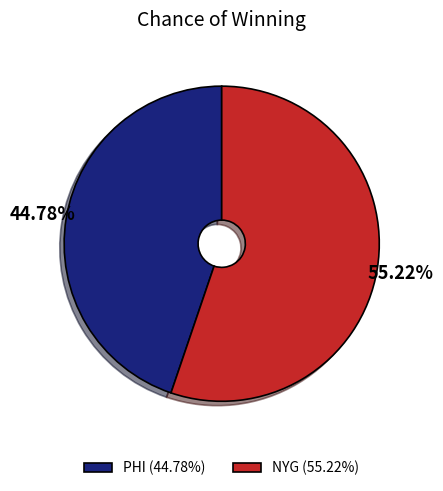

Is there any slice that represents more than half of the pie?

Yes